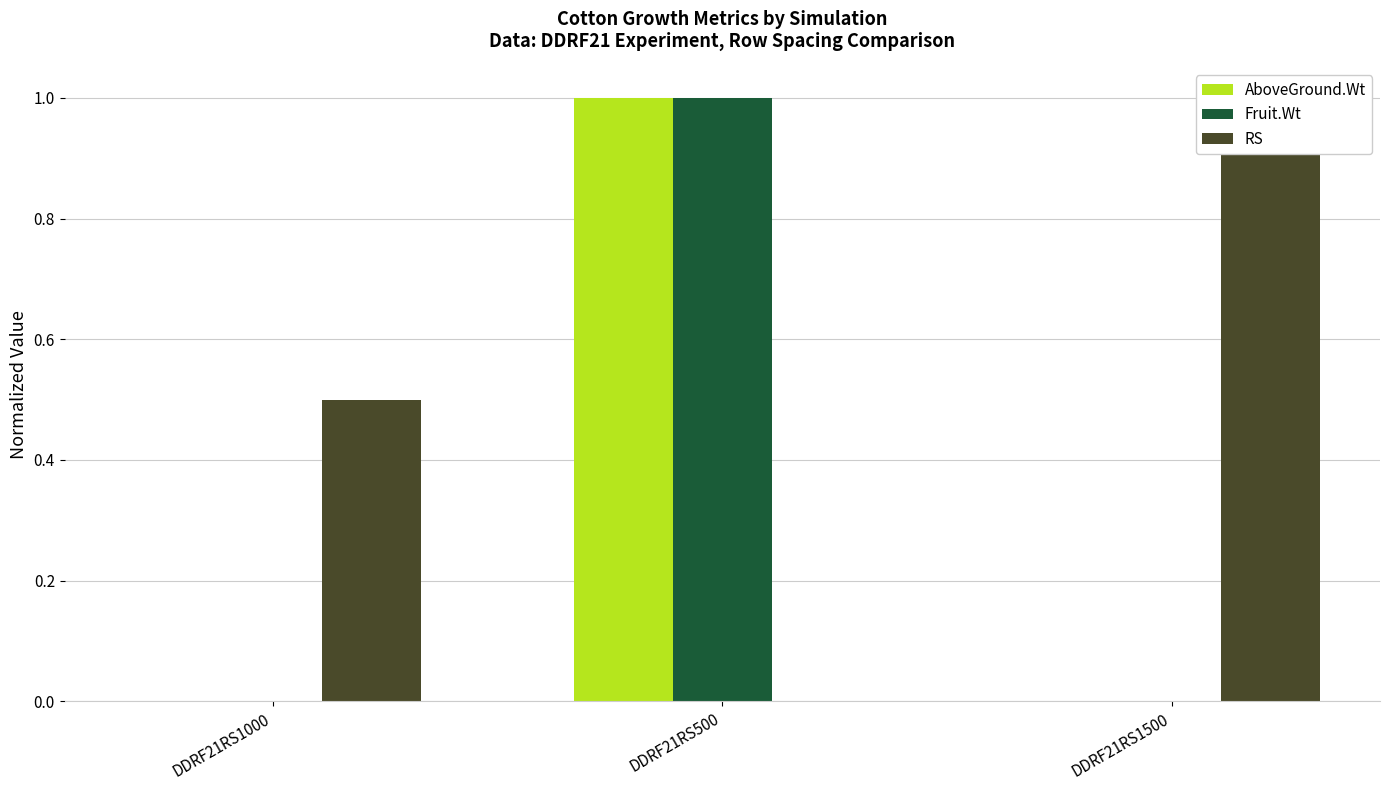

Reading right to left, list all the values displayed in this chart.

AboveGround.Wt: DDRF21RS1500=0.0	DDRF21RS500=1.0	DDRF21RS1000=0.0
Fruit.Wt: DDRF21RS1500=0.0	DDRF21RS500=1.0	DDRF21RS1000=0.0
RS: DDRF21RS1500=1.0	DDRF21RS500=0.0	DDRF21RS1000=0.5